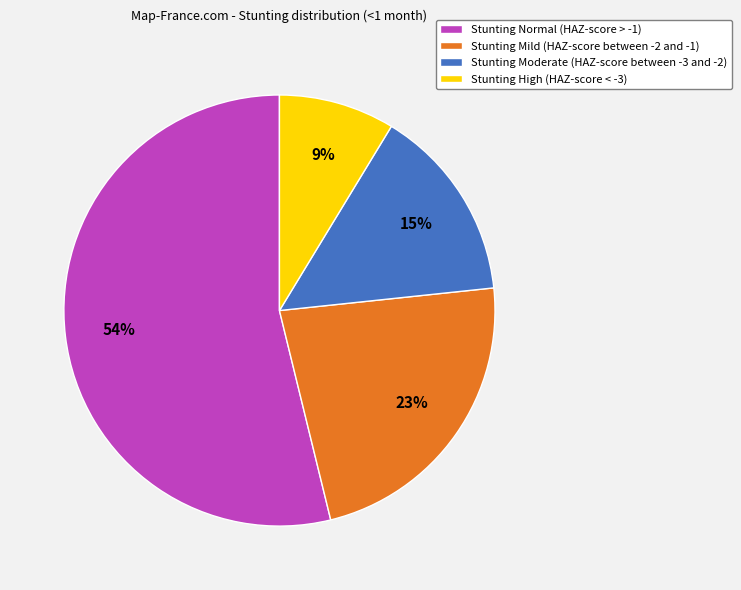

The Stunting Mild (HAZ-score between -2 and -1) slice represents 10% of the pie. True or false?

False